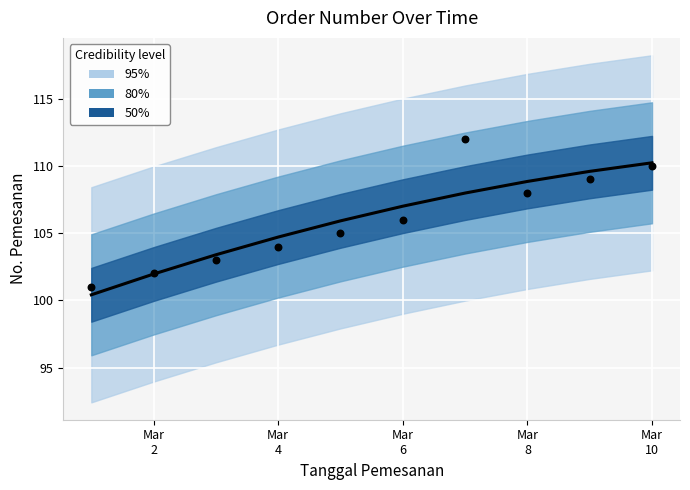

Approximately how many times larger is the value at 2021-03-04 compared to 2021-03-01?

1.0